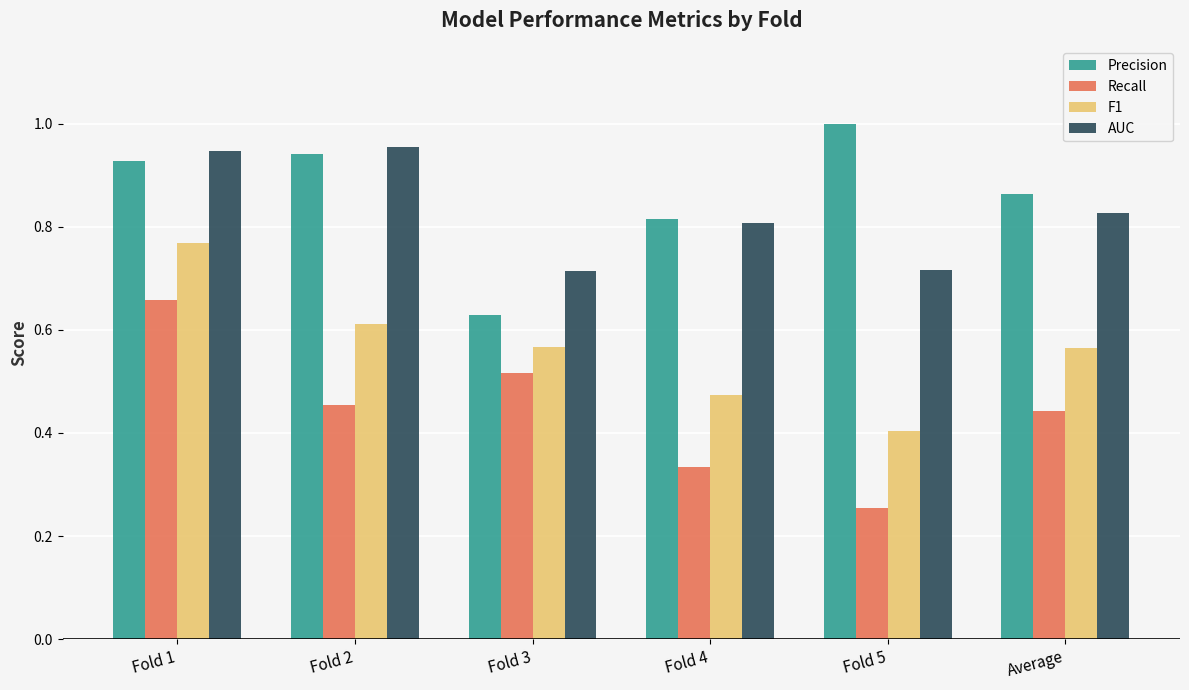

What is the sum of all Precision values?

5.2